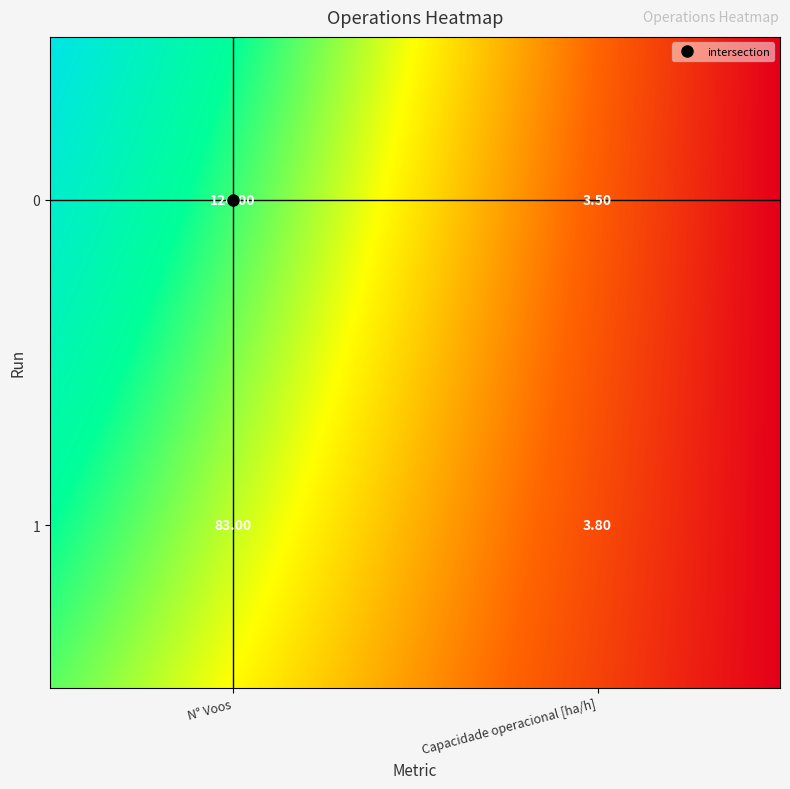

Which has a higher value, Capacidade_operacional or N_Voos?

N_Voos